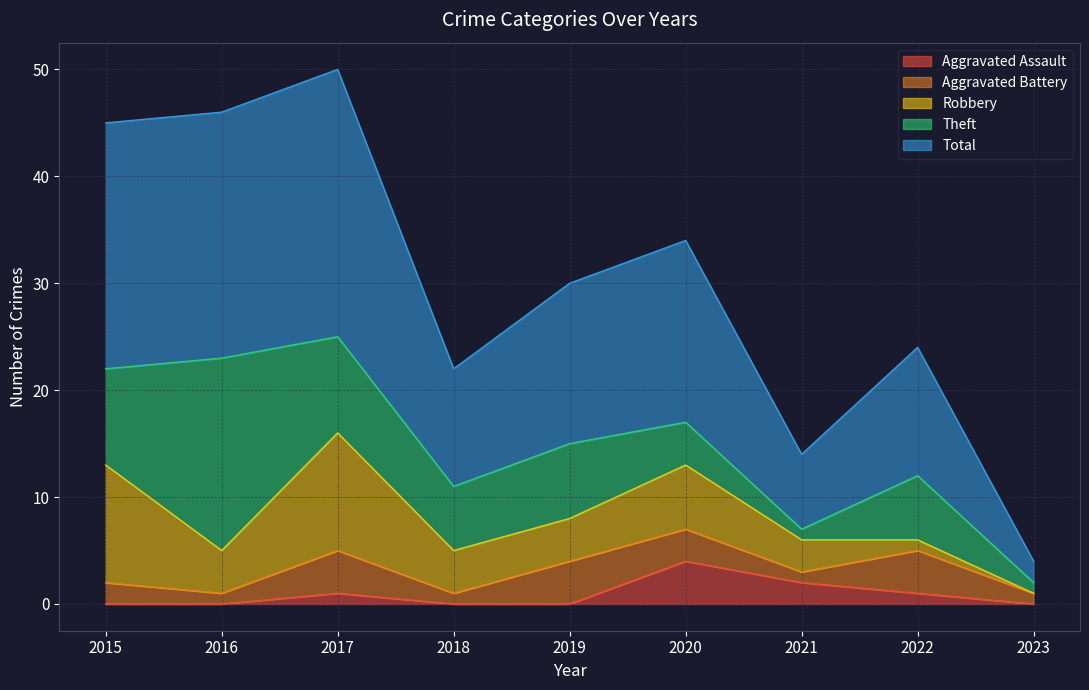

List the series in order of their peak value, highest first.

Total, Theft, Robbery, Aggravated Assault, Aggravated Battery